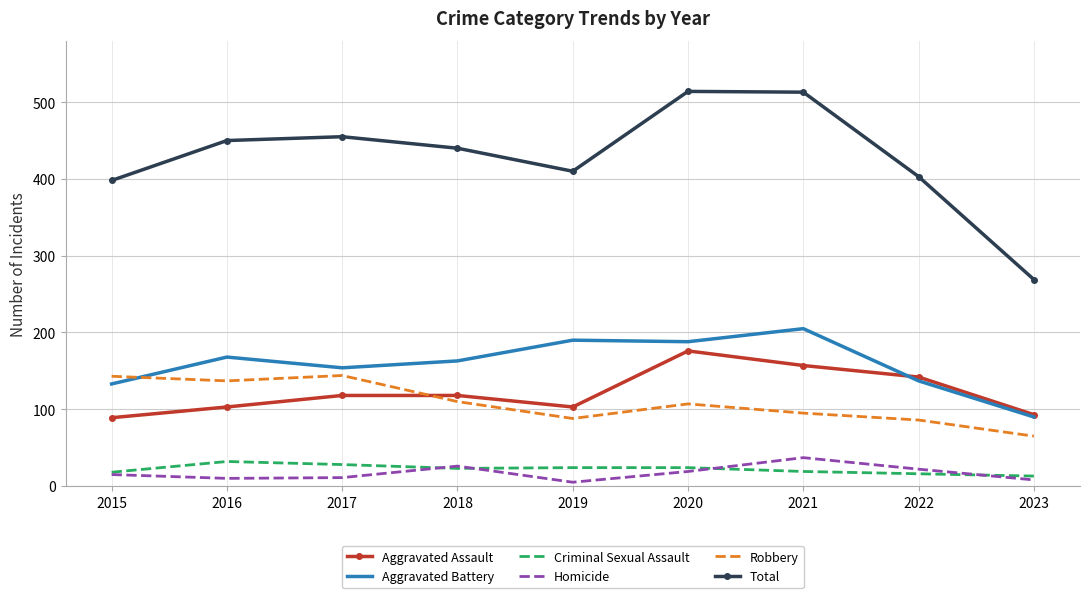

True or false: Total and Criminal Sexual Assault intersect in this chart.

False